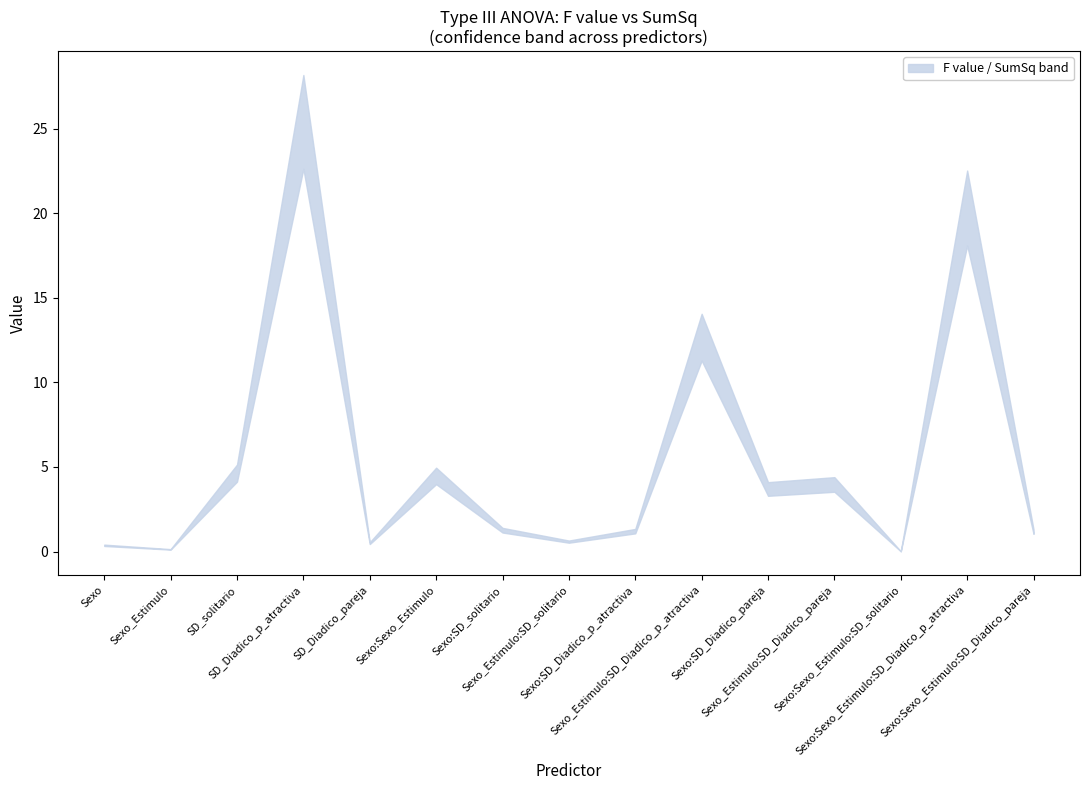

What is the highest value of the SumSq series?

22.6